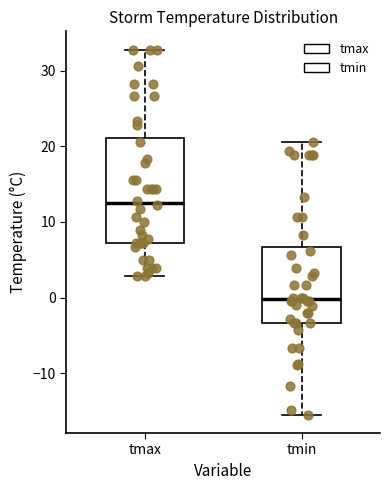

Comparing the boxes themselves (not the whiskers), which one is the tallest?

tmax